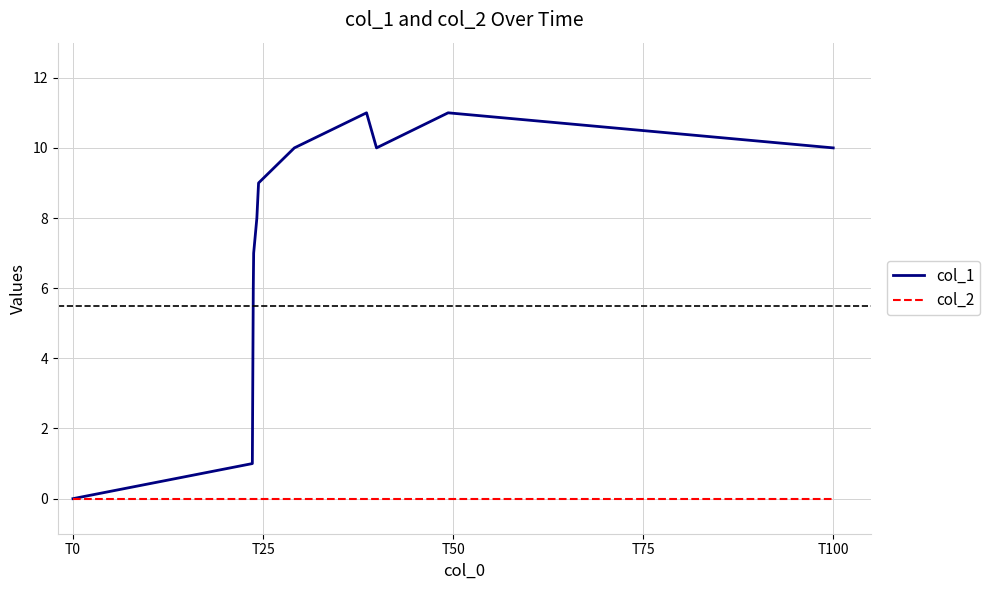

List the series in order of their overall mean, lowest first.

col_2, col_1